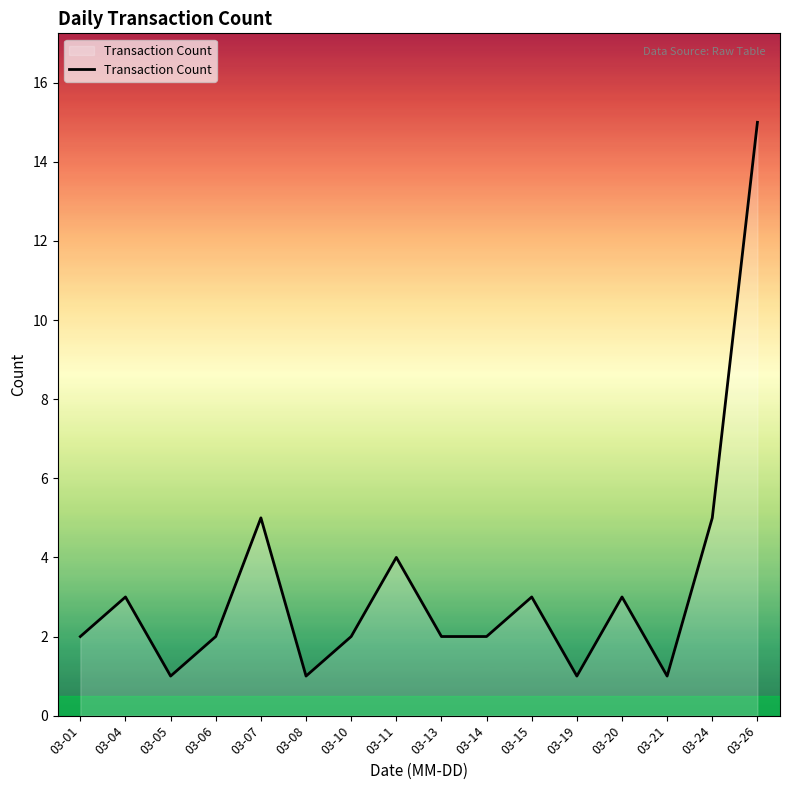

True or false: there are more than 0 points higher than both neighbors.

True